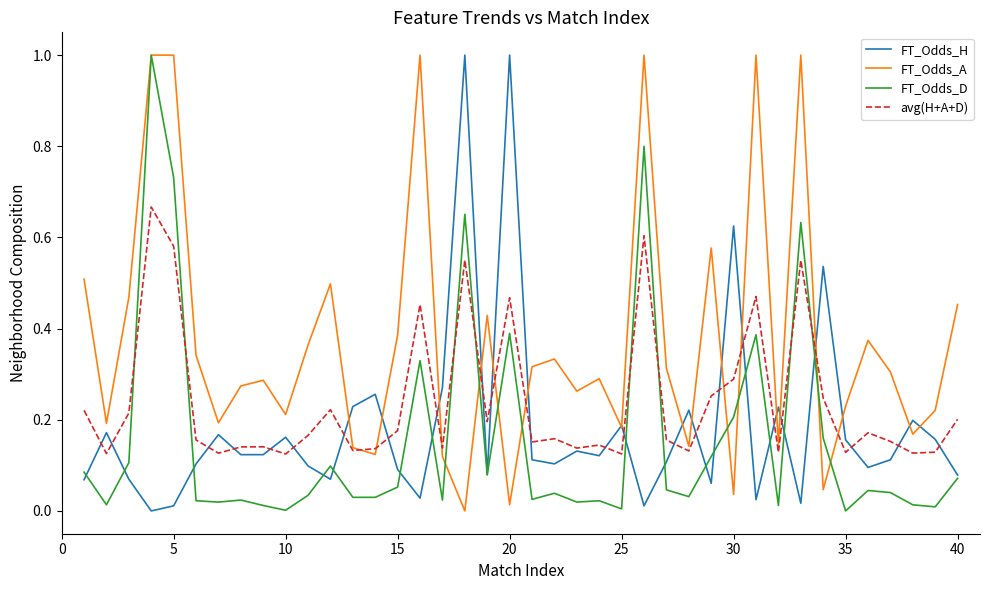

Which series has the largest total across all categories?

FT_Odds_A